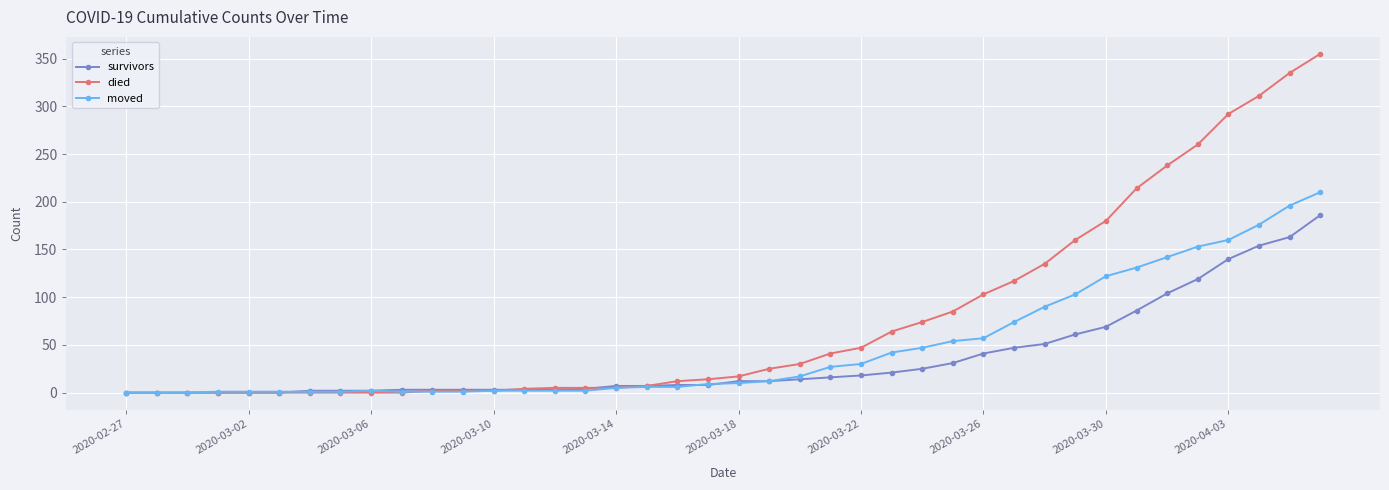

What are all the series names shown in the legend?

survivors, died, moved